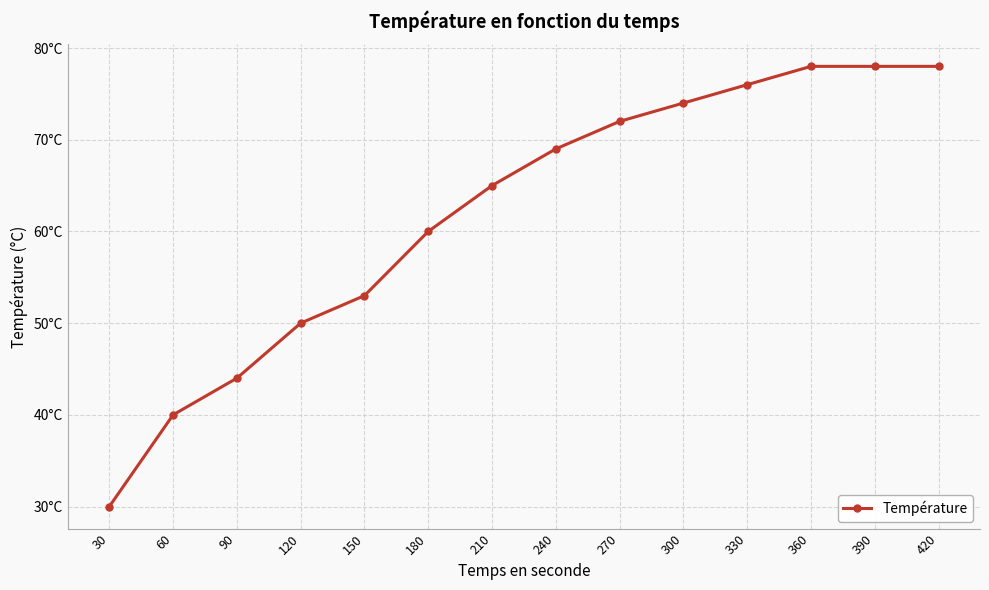

Is this an area chart (filled region under the line)?

No